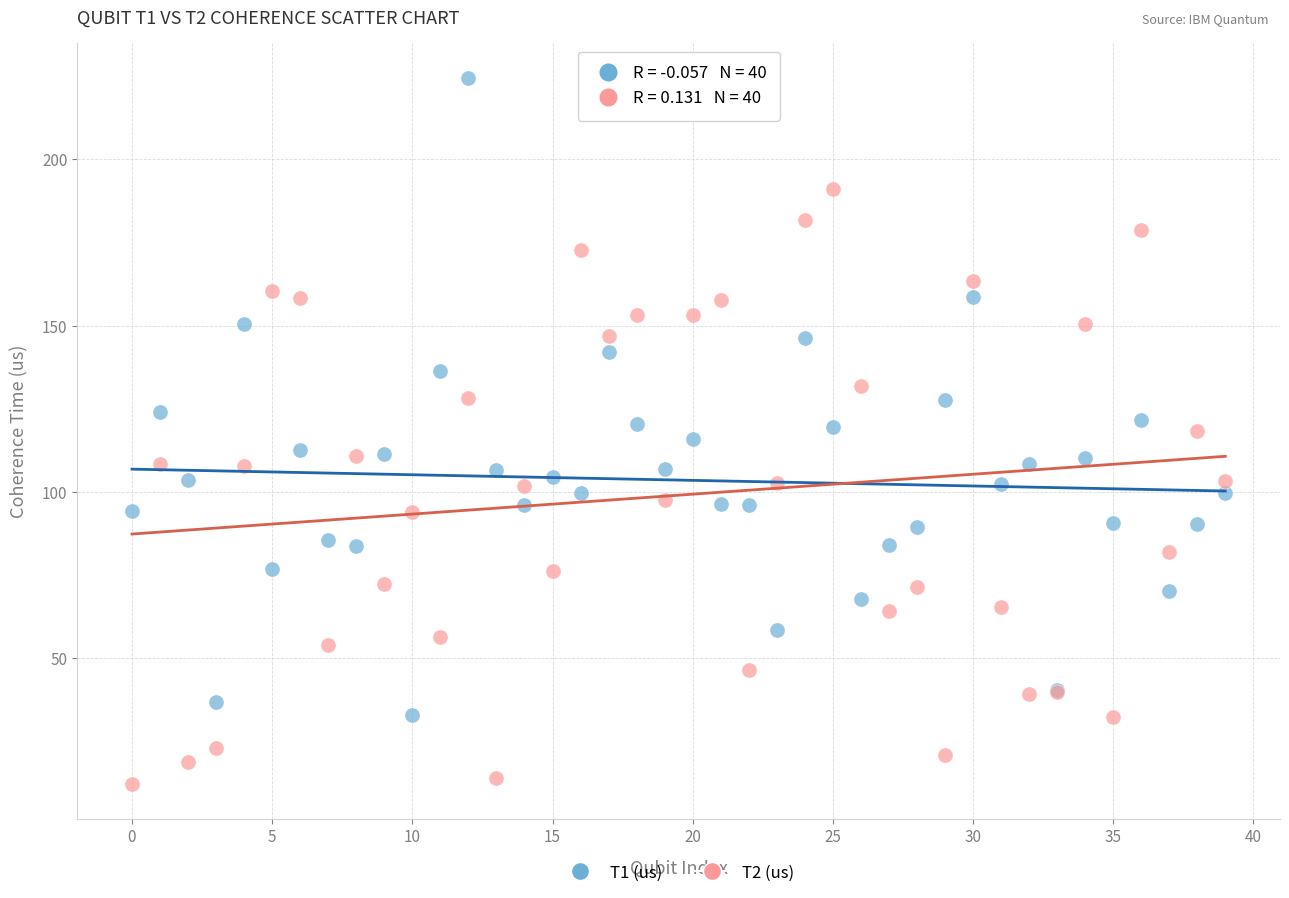

Which series contains the lowest Y value?

T2 (us)